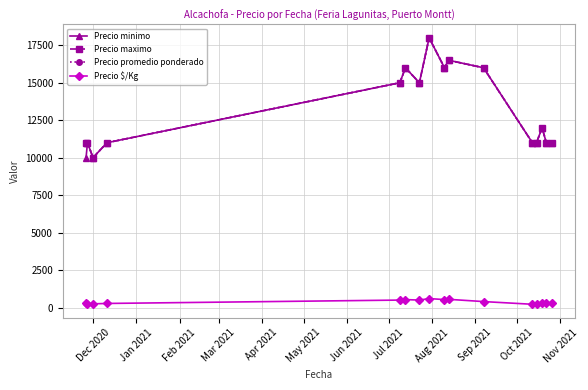

What is the difference between the maximum and second lowest values in the Precio $/Kg series?

380